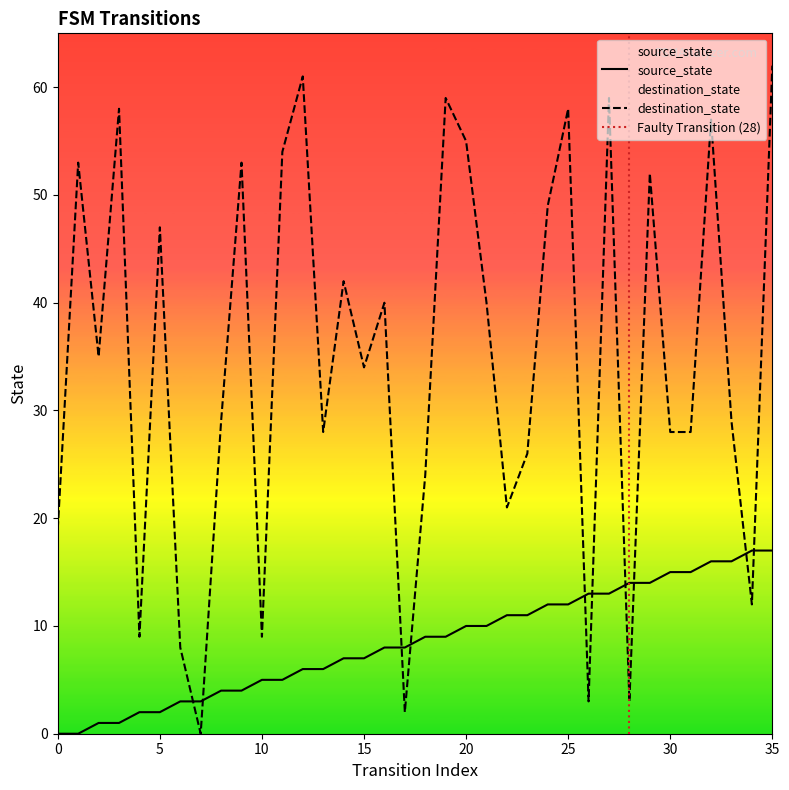

Count the number of data series in this chart.

2